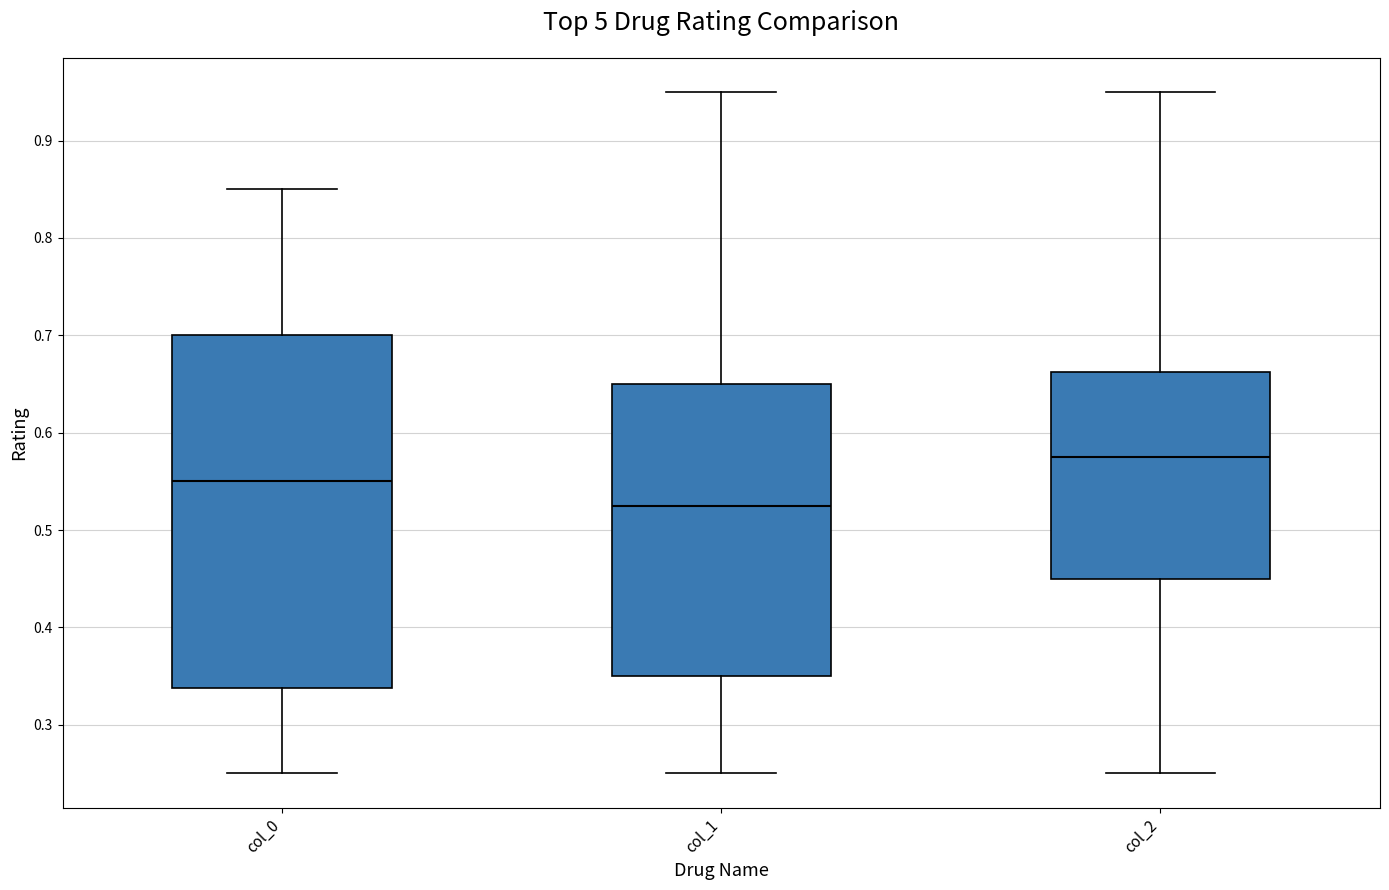

Which box is the tallest, from its lower edge to its upper edge?

col_0